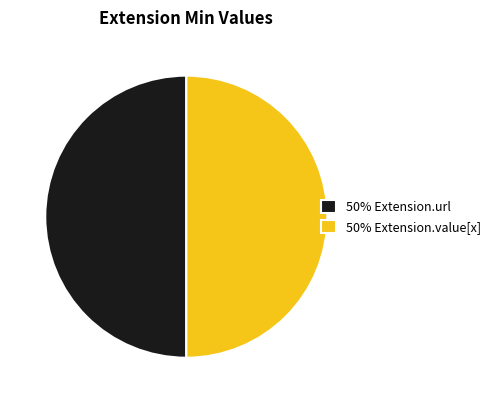

The 50% Extension.url slice represents 40% of the pie. True or false?

False